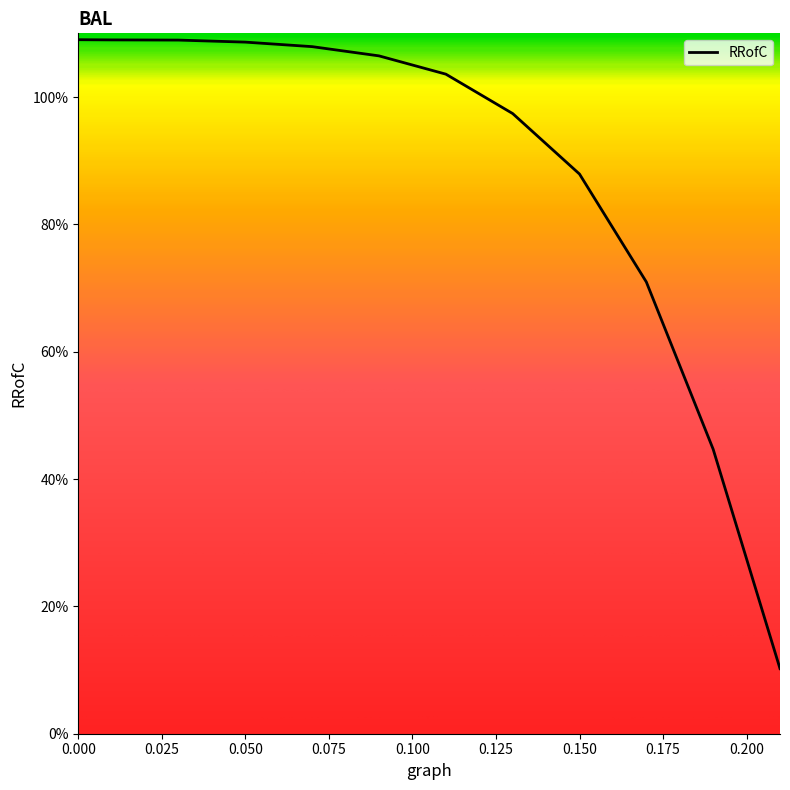

How many categories are shown in the chart?

12